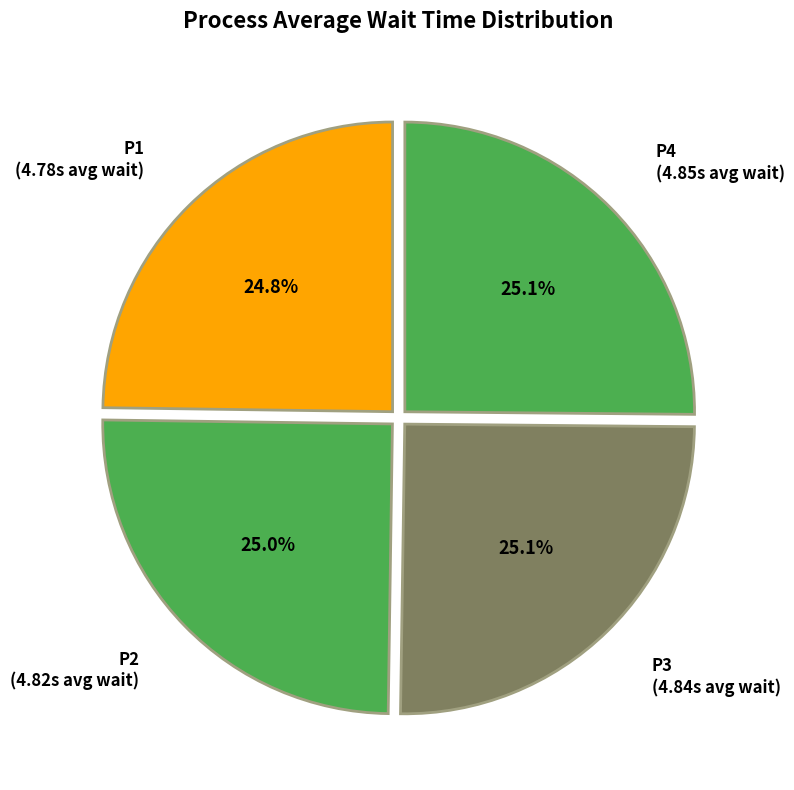

To the nearest percent, what percentage of the pie is P1?

25%